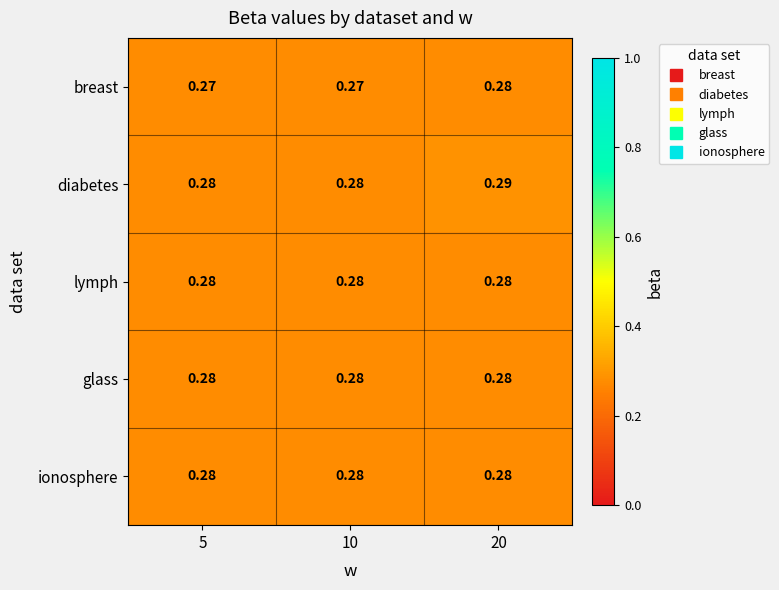

Is the value of breast at 5 greater than the value of lymph at 10?

No